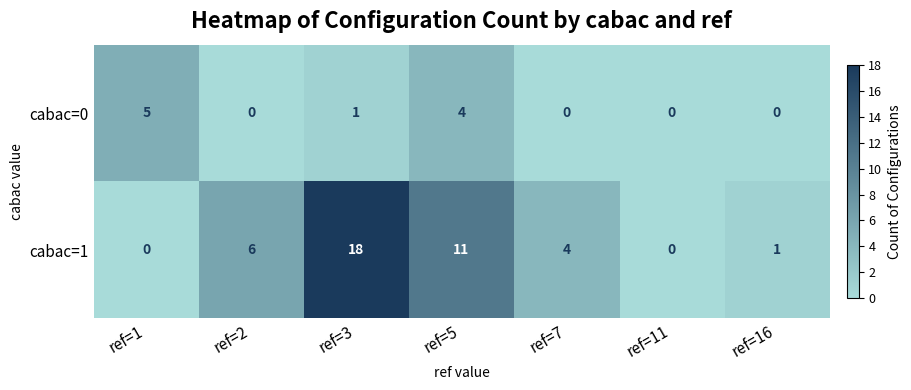

At which category does the chart reach its peak across all series?

ref=3